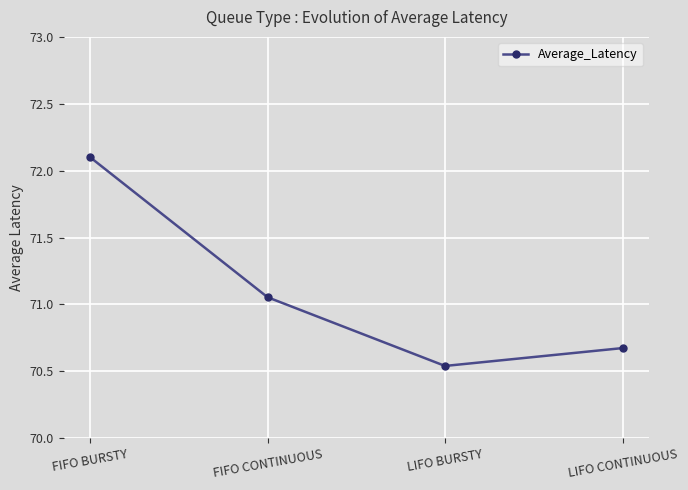

What is the label of the 2nd point from the left?

FIFO CONTINUOUS